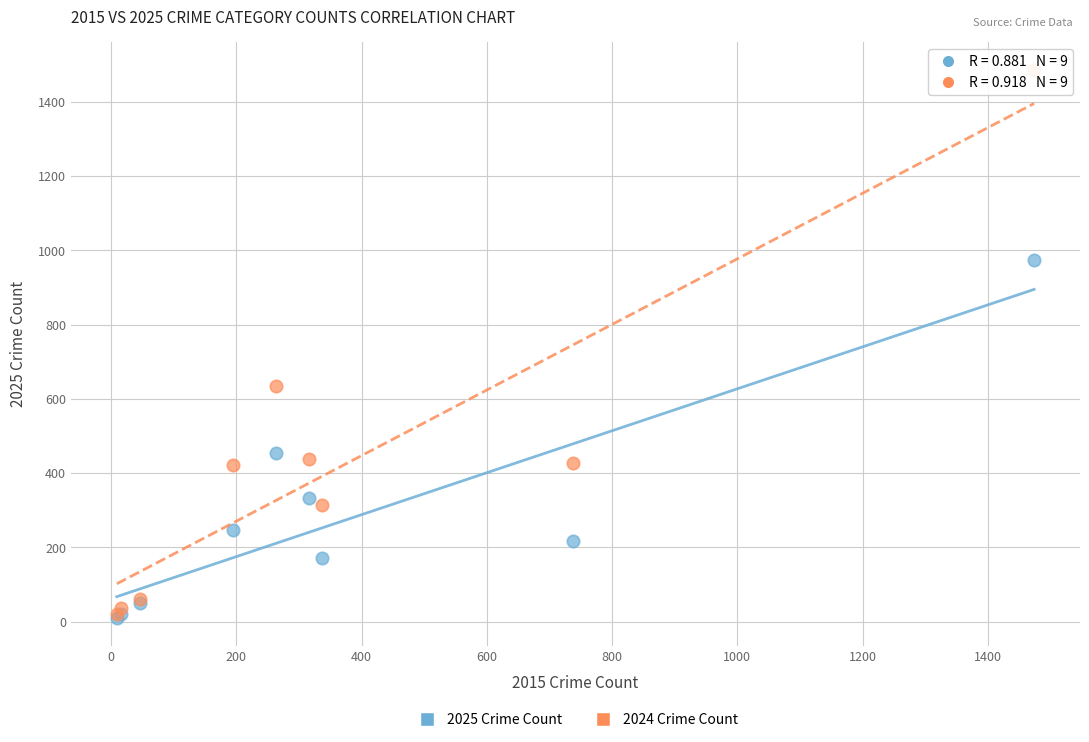

Across all series, what Y value is closest to 748?

635